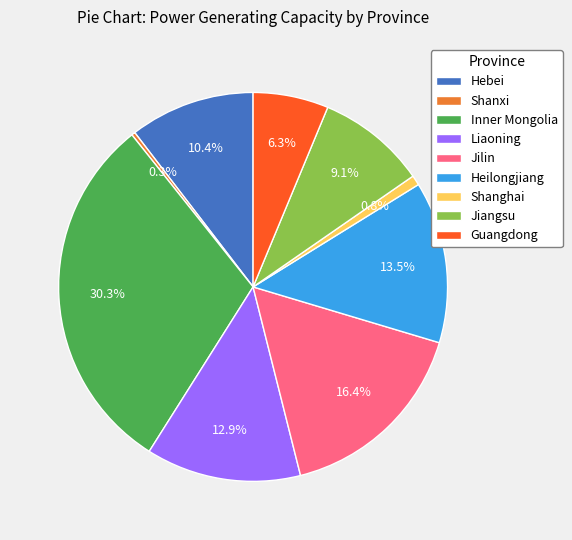

What is the ratio of the value at Jiangsu to the value at Jilin?

0.6